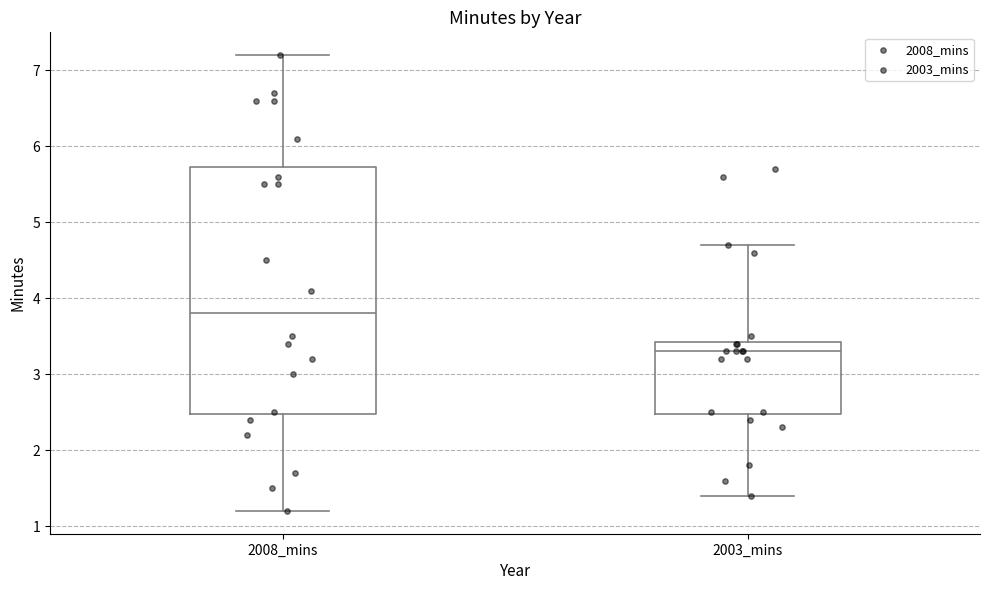

Reading left to right, read every box against the y-axis: the position of its median line, the range the box covers, and the ends of its whiskers. The values are not printed on the chart, so give them approximately, as read against the axis.

2008_mins: median 3.8, box 2.5 to 5.7, whiskers 1.2 to 7.2
2003_mins: median 3.3, box 2.5 to 3.4, whiskers 1.4 to 4.7